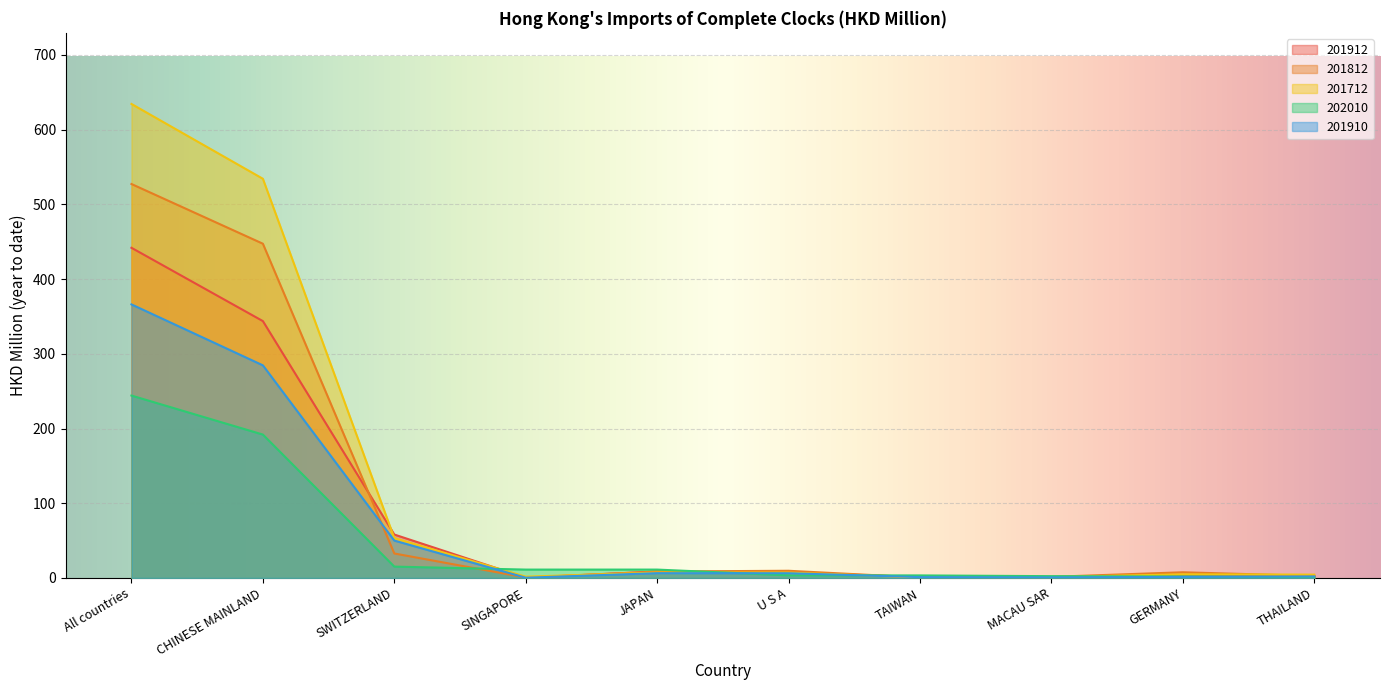

What is the label of the 4th point from the left?

SINGAPORE